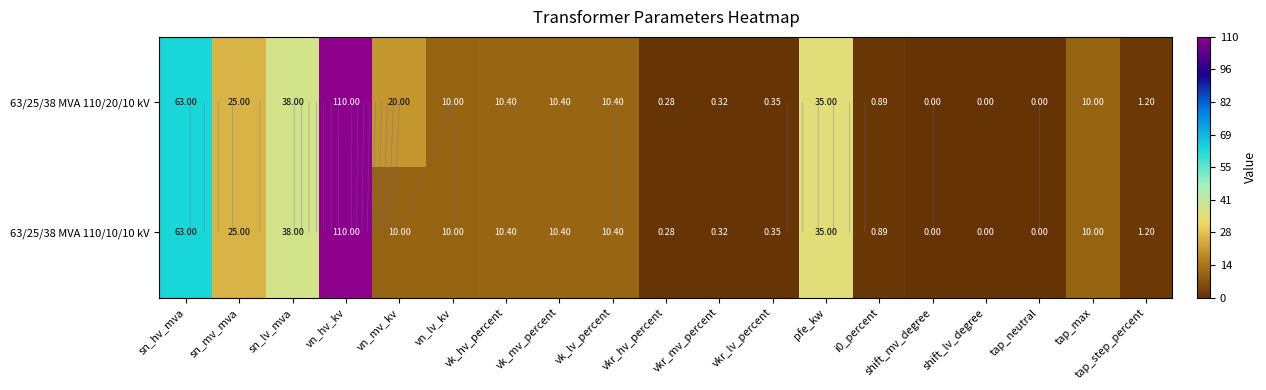

How many data points in 63/25/38 MVA 110/10/10 kV are above 10?

8